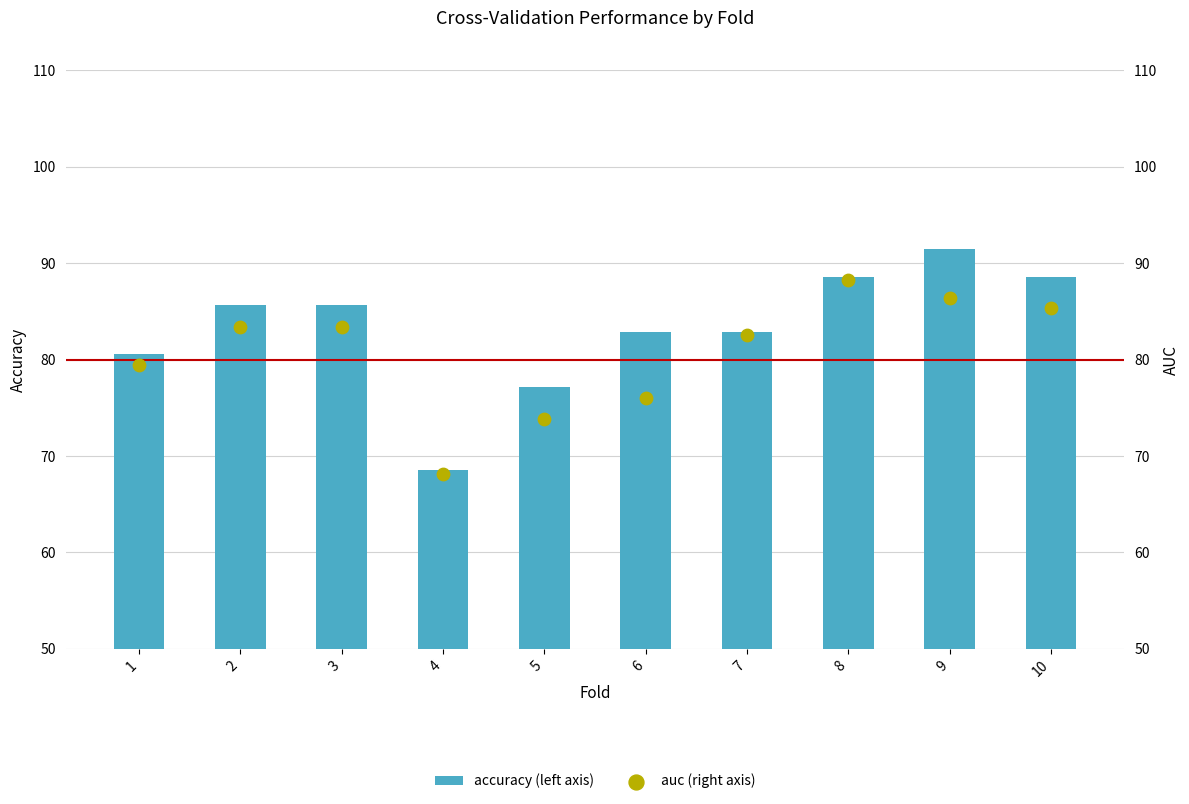

What is the total value across all series at 5?

151.0